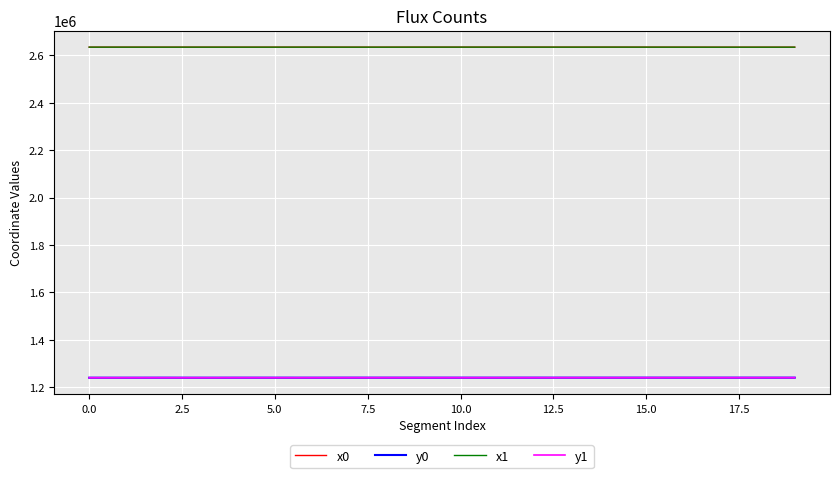

What is the minimum value for x1?

2634723.4